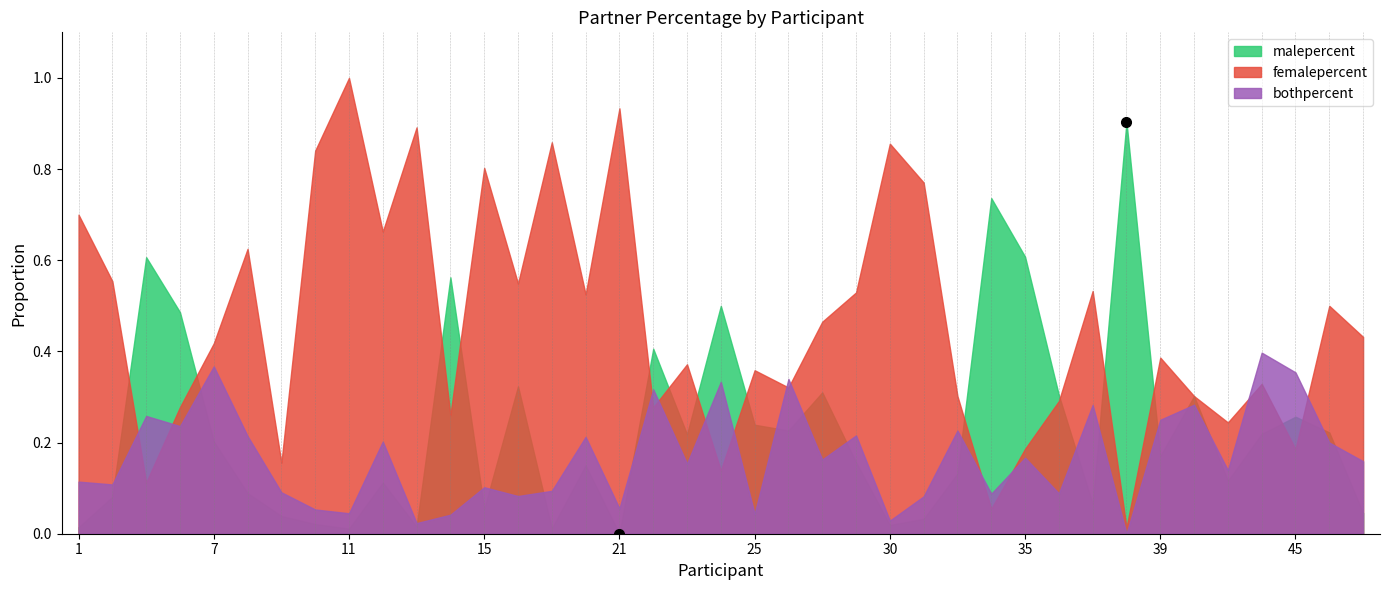

The bothpercent series shows 0.5 at 24. True or false?

False